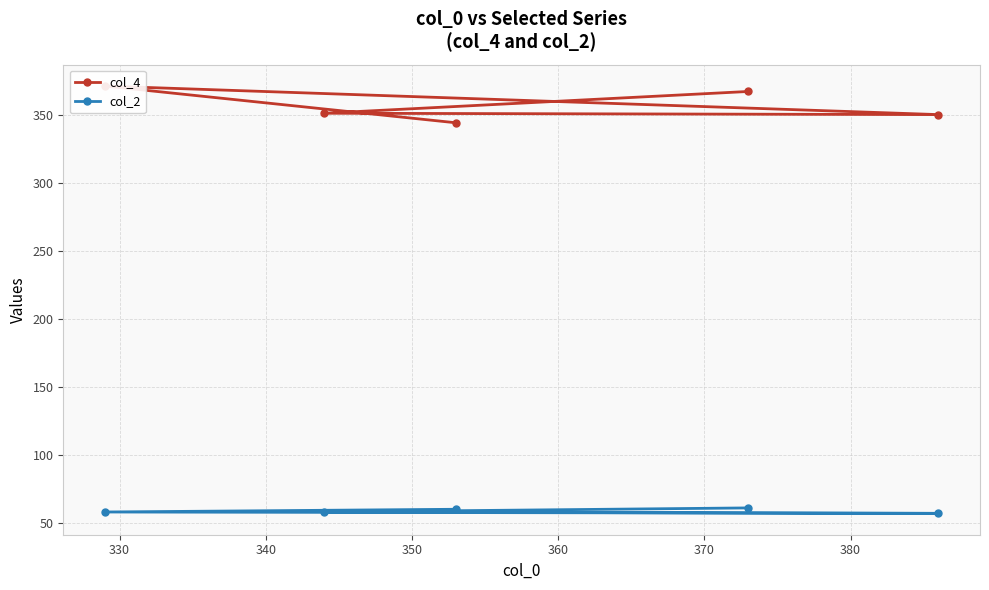

What is the highest value of the col_2 series?

61